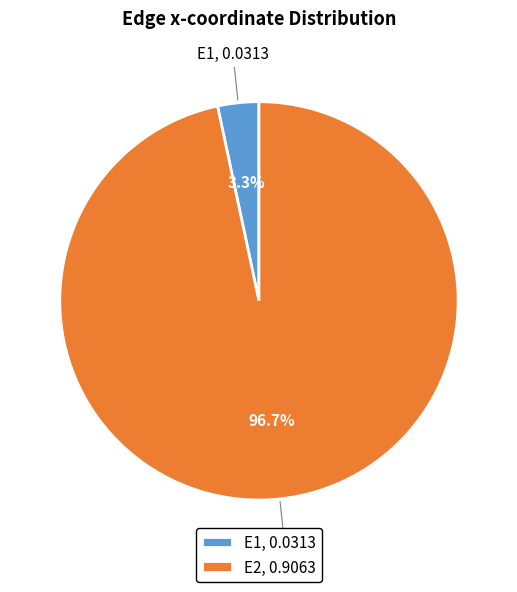

What percentage is the E2 slice, to the nearest percent?

97%